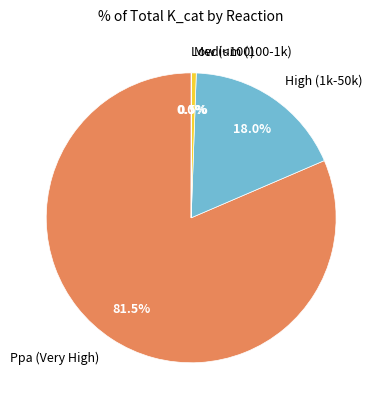

Combined, do Medium (100-1k) and High (1k-50k) account for over 50%?

No